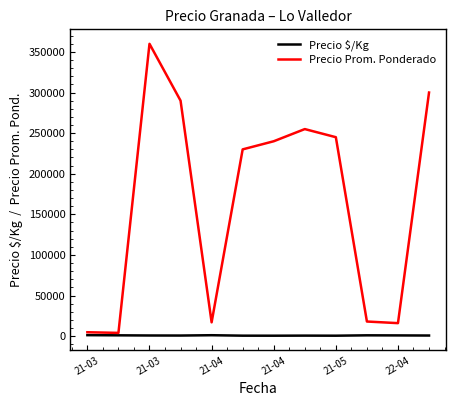

Which series has the largest total across all categories?

Precio Prom. Ponderado